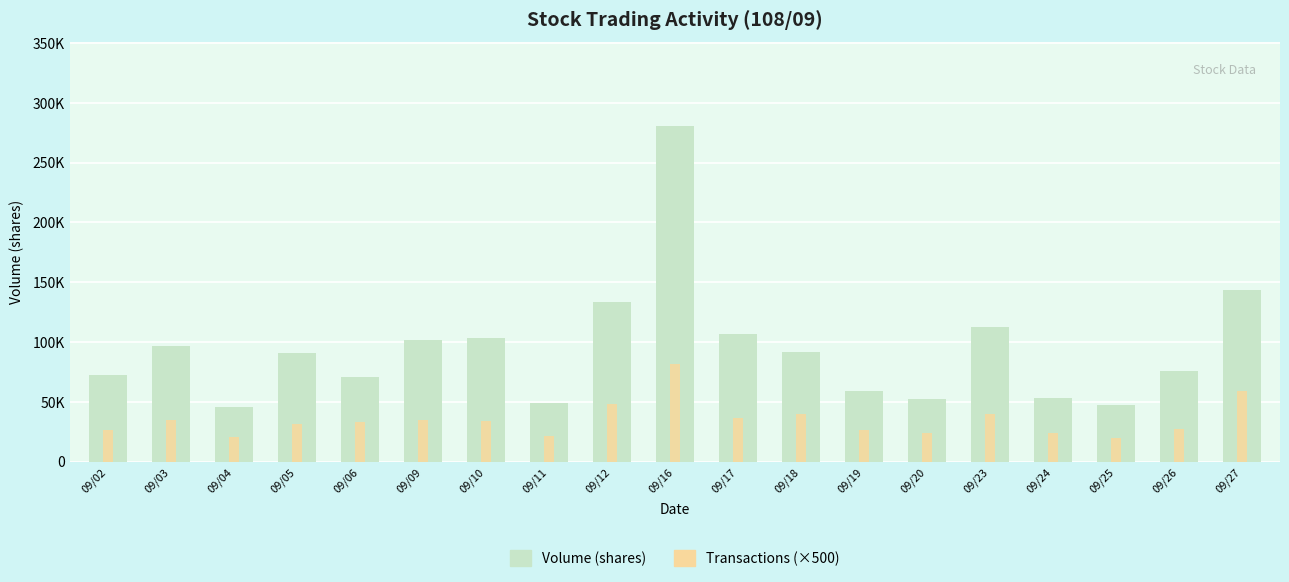

At which label does Transactions first exceed 66?

09/03